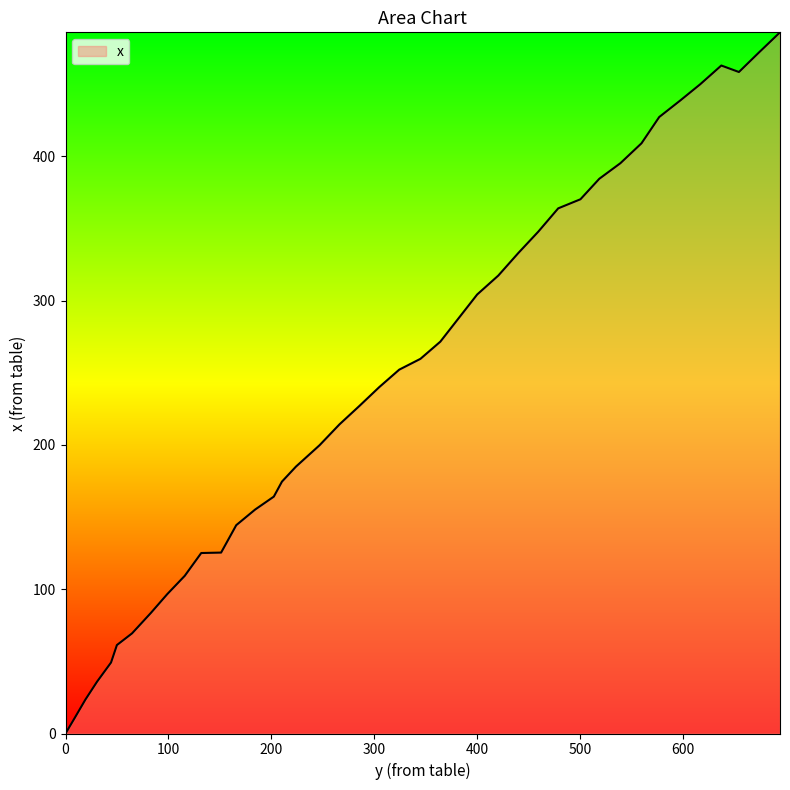

What is the maximum value shown in the chart?

486.0